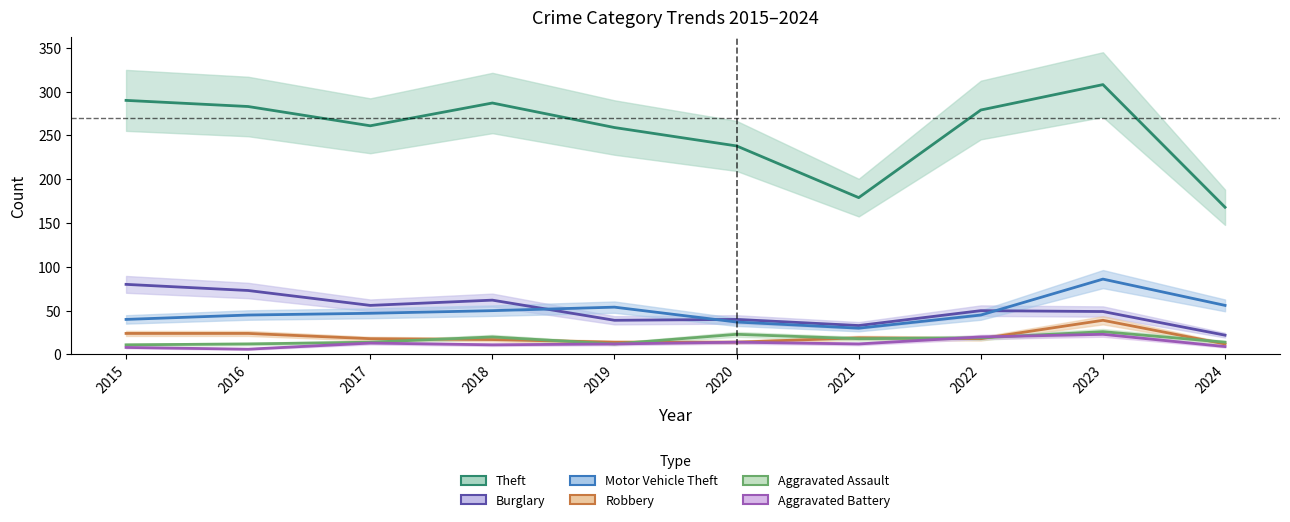

Between 2022 and 2024, which is larger?

2022